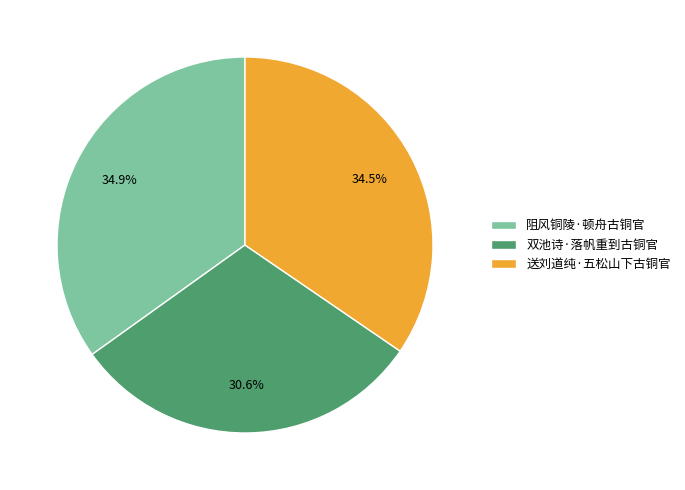

What percentage is the 阻风铜陵·顿舟古铜官 slice, to the nearest percent?

35%